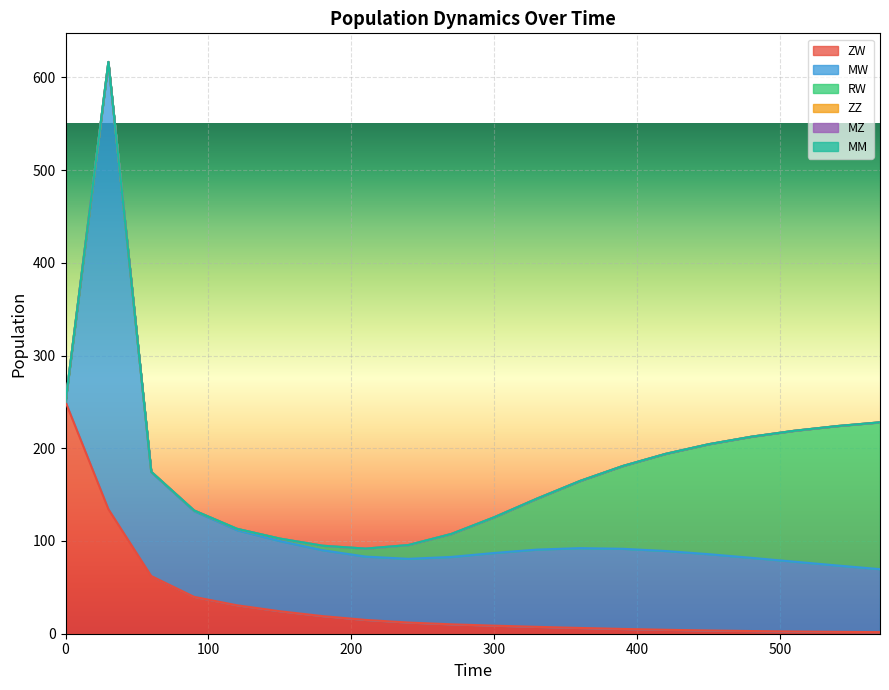

At which label does MW reach its peak?

30